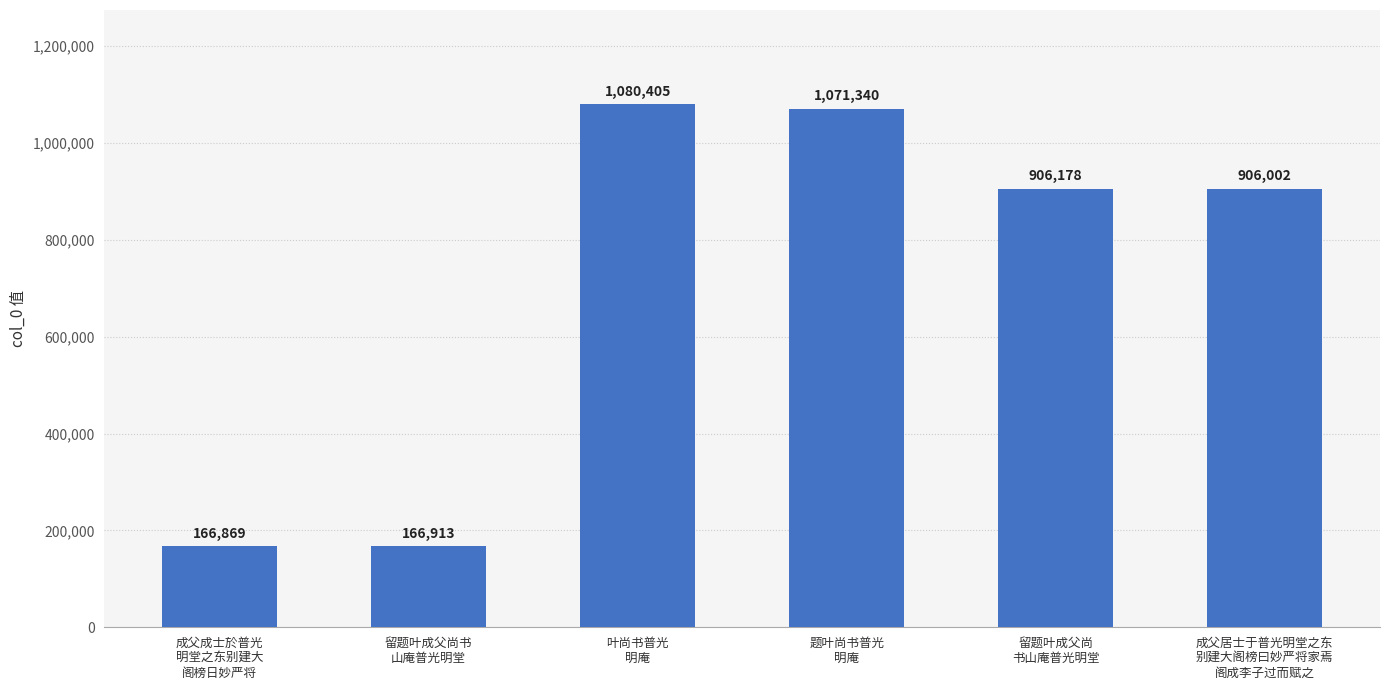

What is the approximate value at 叶尚书普光
明庵?

1080405